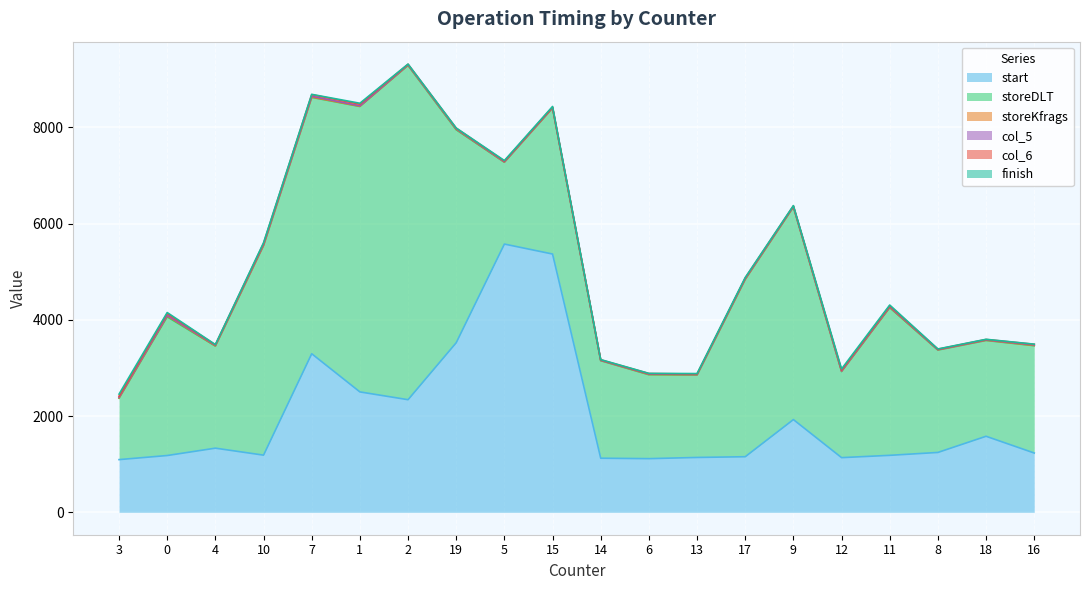

Between 18 and 15, which is larger?

15